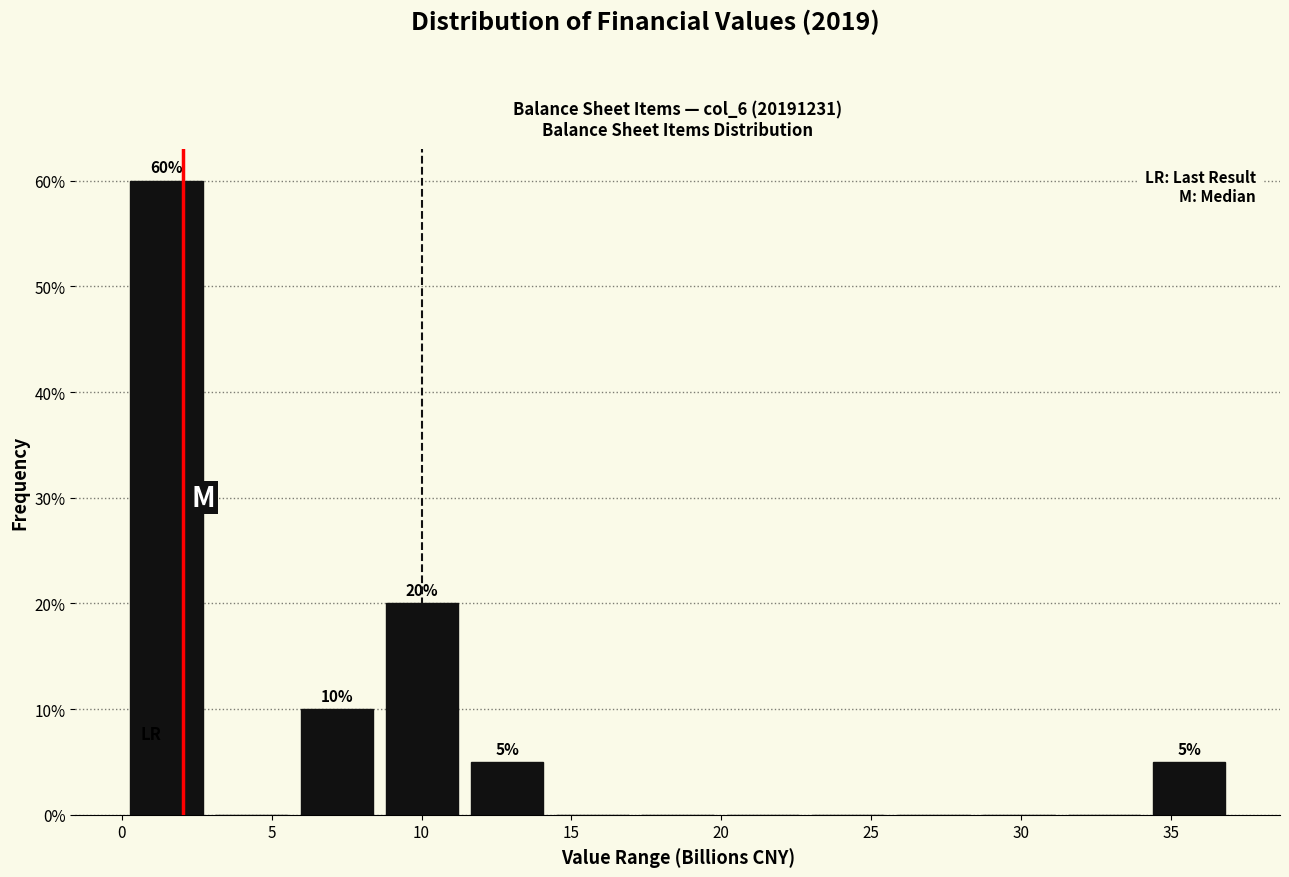

Which range on the x-axis has the tallest bar?

0.0 to 3.0